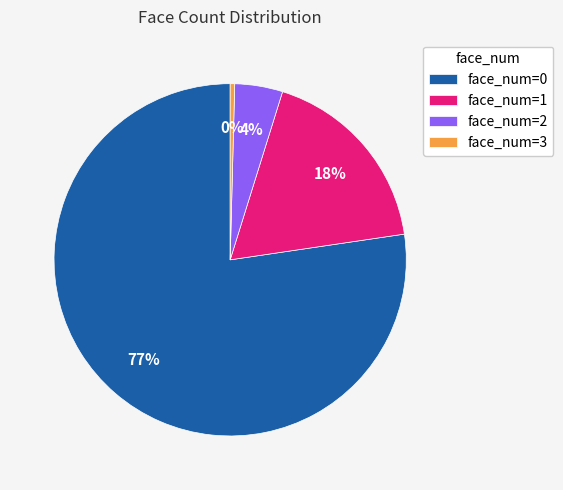

Count the number of slices in the pie.

4